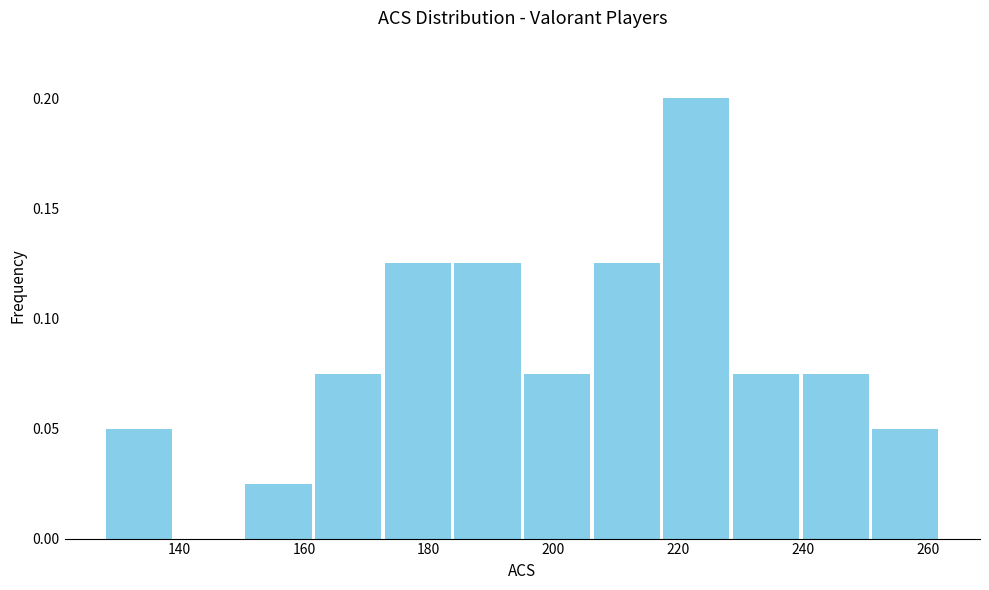

Reading left to right, list every bar in this chart as the range it spans on the x-axis followed by its height. Neither the bar edges nor the heights are printed on the chart, so give them approximately, as read against the axes.

128 to 140: 0.050
140 to 150: 0
150 to 162: 0.025
162 to 172: 0.075
172 to 184: 0.125
184 to 196: 0.125
196 to 206: 0.075
206 to 218: 0.125
218 to 228: 0.200
228 to 240: 0.075
240 to 250: 0.075
250 to 262: 0.050